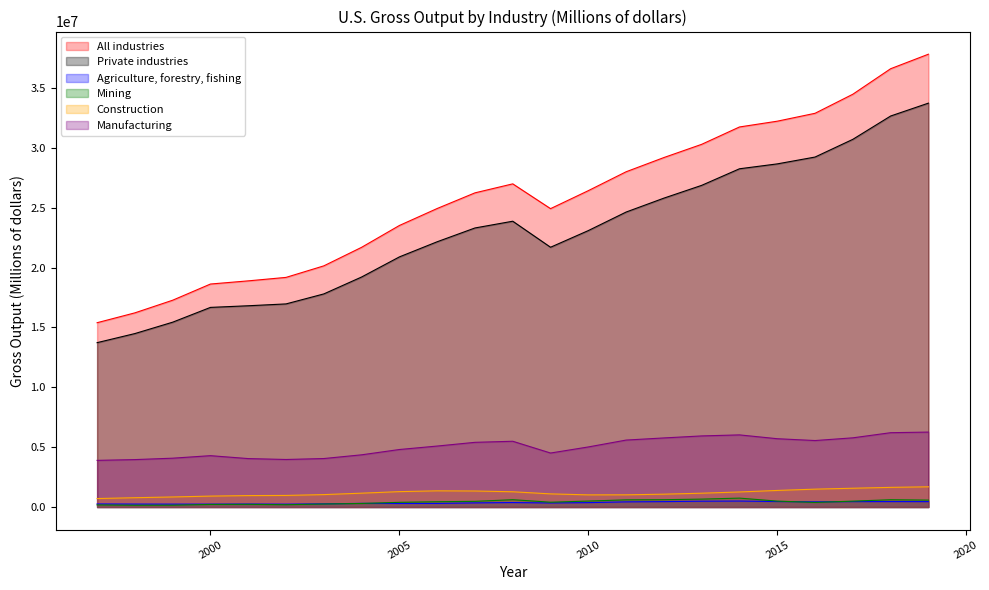

Which series has the largest range (max minus min)?

All industries